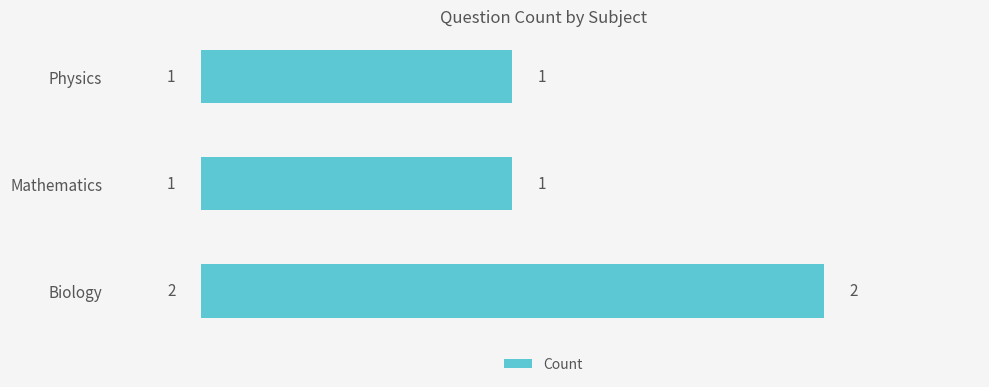

Which has a higher value, Physics or Biology?

Biology